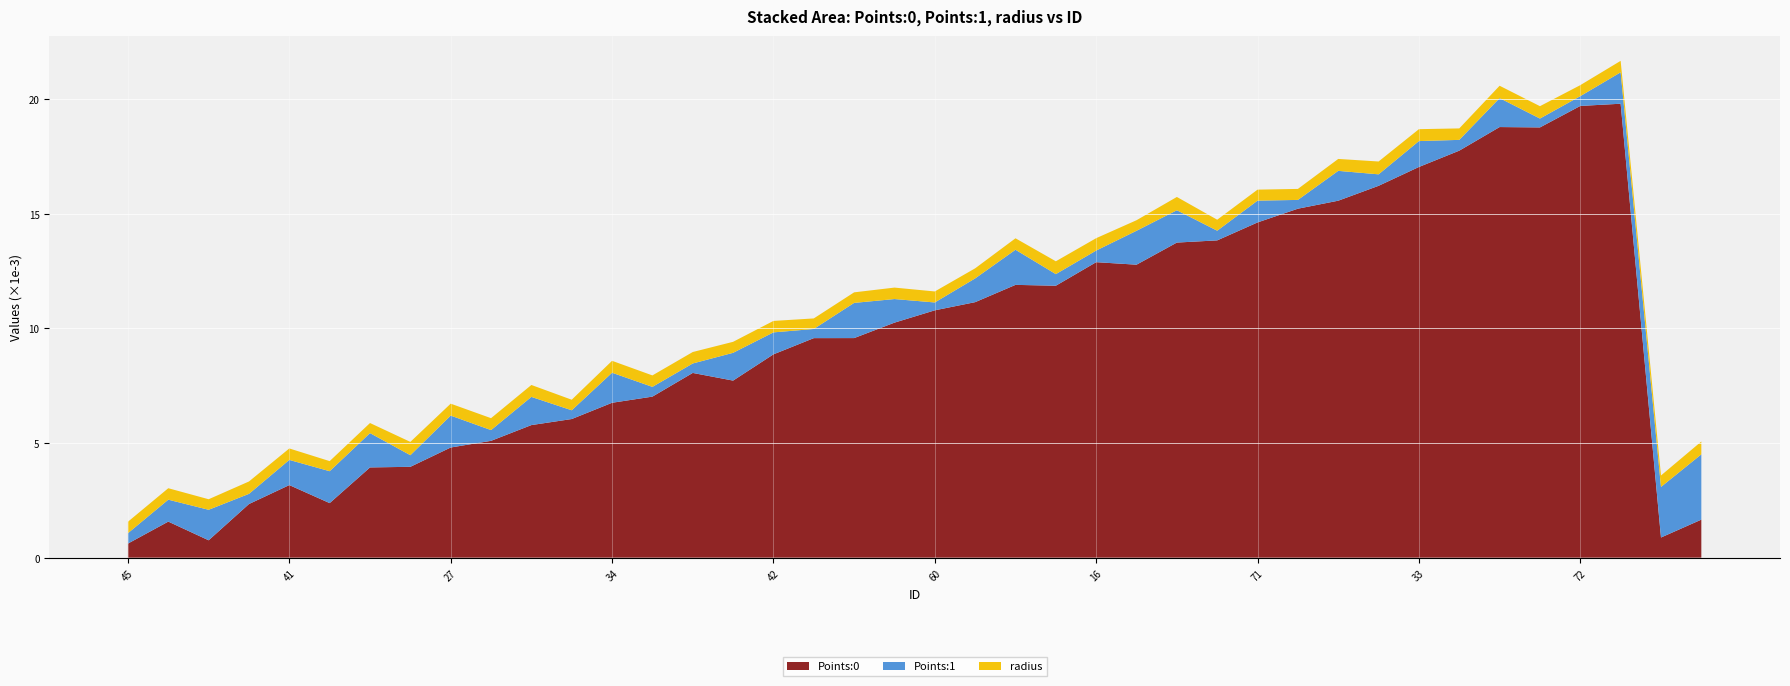

Reading left to right, what are all the values shown in this chart?

Points:0: 0.0	0.0	0.0	0.0	0.0	0.0	0.0	0.0	0.0	0.0	0.0	0.0	0.0	0.0	0.0	0.0	0.0	0.0	0.0	0.0	0.0	0.0	0.0	0.0	0.0	0.0	0.0	0.0	0.0	0.0	0.0	0.0	0.0	0.0	0.0	0.0	0.0	0.0	0.0	0.0
Points:1: 0.0	0.0	0.0	0.0	0.0	0.0	0.0	0.0	0.0	0.0	0.0	0.0	0.0	0.0	0.0	0.0	0.0	0.0	0.0	0.0	0.0	0.0	0.0	0.0	0.0	0.0	0.0	0.0	0.0	0.0	0.0	0.0	0.0	0.0	0.0	0.0	0.0	0.0	0.0	0.0
radius: 0.0	0.0	0.0	0.0	0.0	0.0	0.0	0.0	0.0	0.0	0.0	0.0	0.0	0.0	0.0	0.0	0.0	0.0	0.0	0.0	0.0	0.0	0.0	0.0	0.0	0.0	0.0	0.0	0.0	0.0	0.0	0.0	0.0	0.0	0.0	0.0	0.0	0.0	0.0	0.0